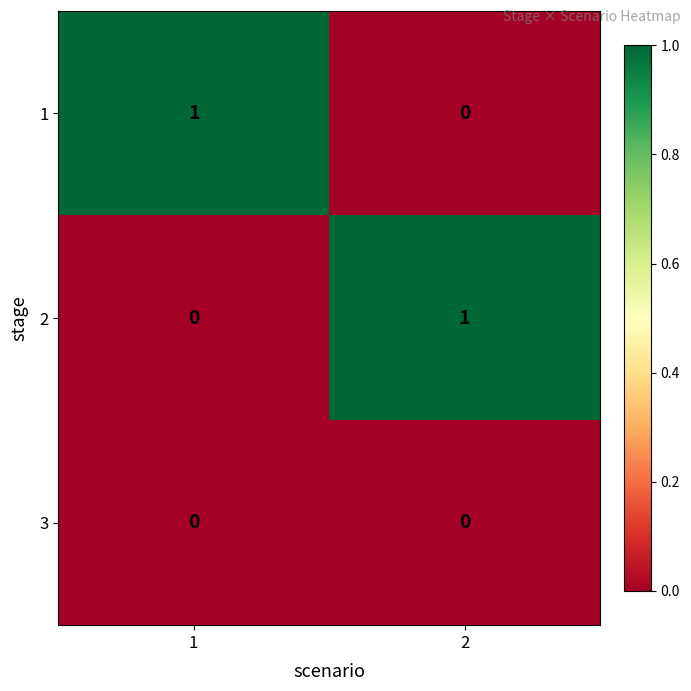

Reading left to right, list all the values displayed in this chart.

1: 1	0
2: 0	1
3: 0	0